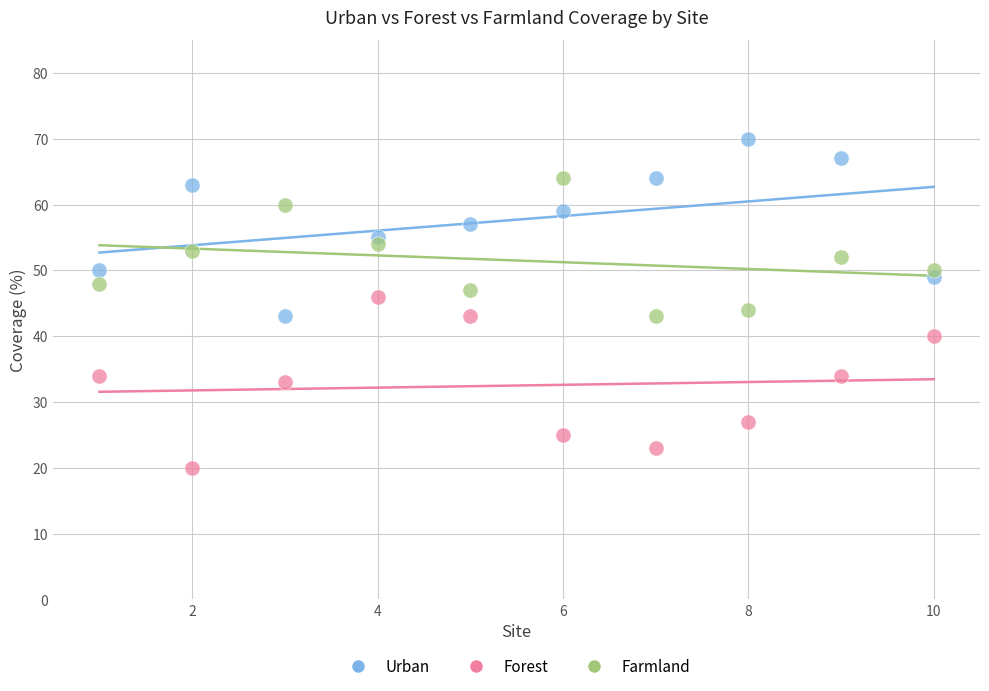

Which series reaches the minimum Y coordinate?

Forest